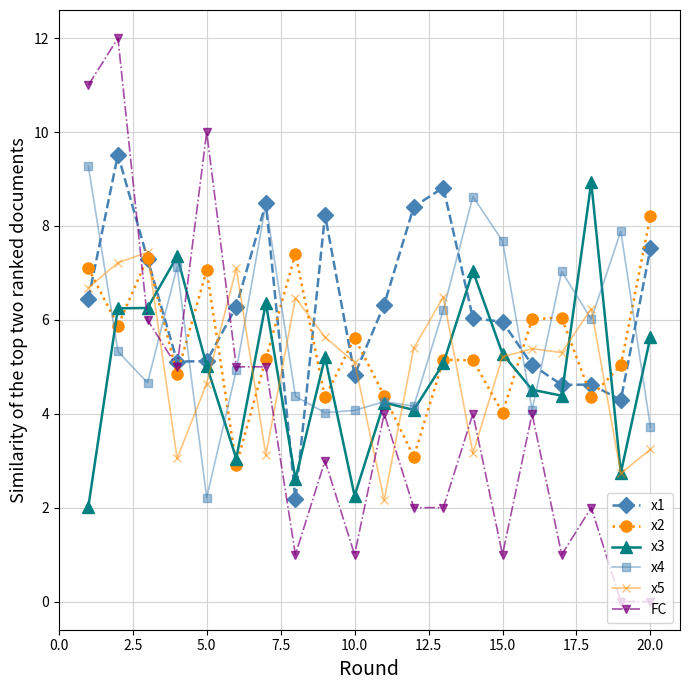

What is the minimum value for x1?

2.2